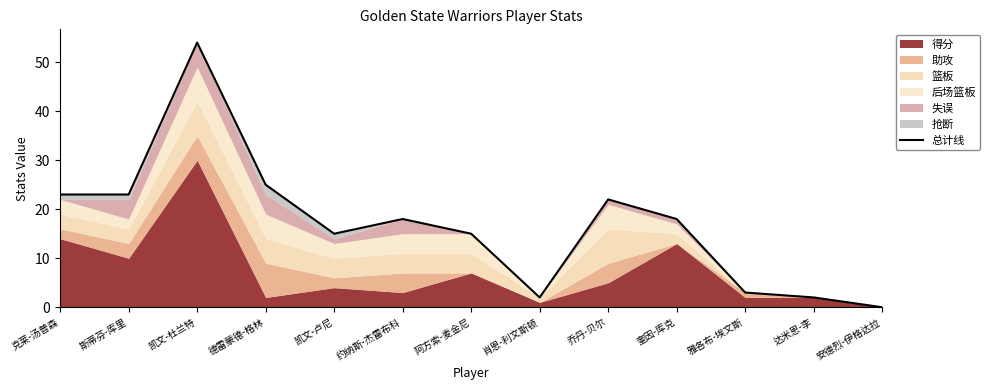

At which label does the data first exceed 18?

克莱-汤普森